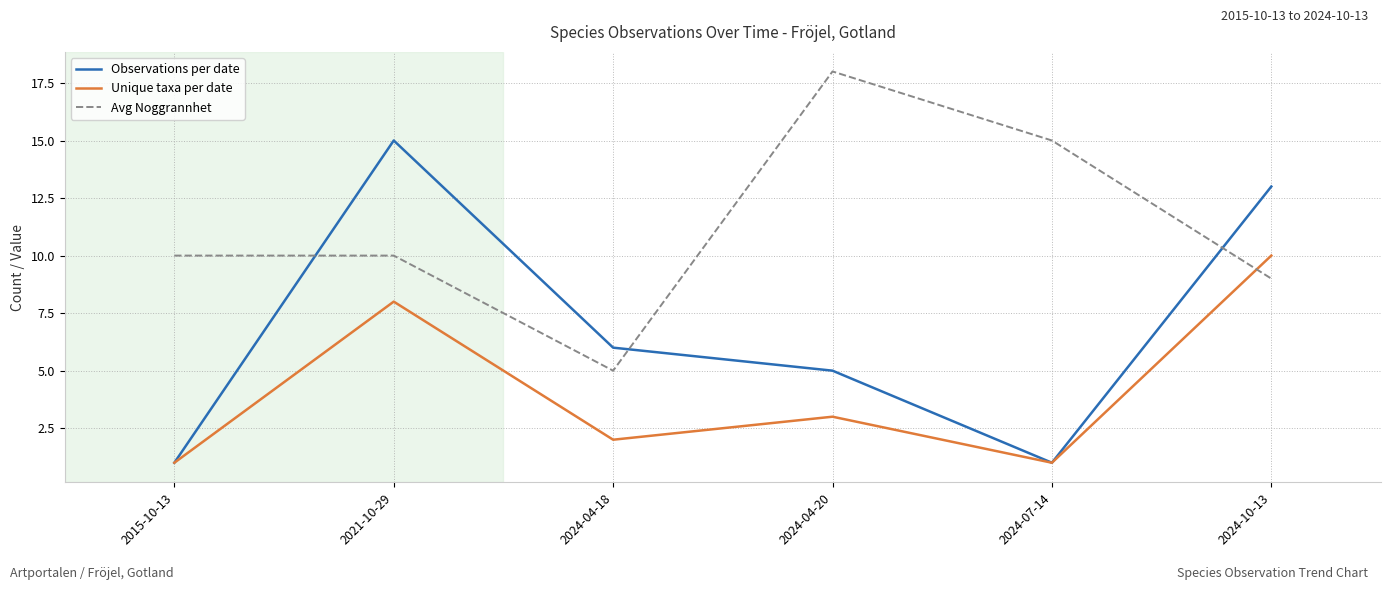

Where is the first local minimum for Observations per date?

2024-07-14